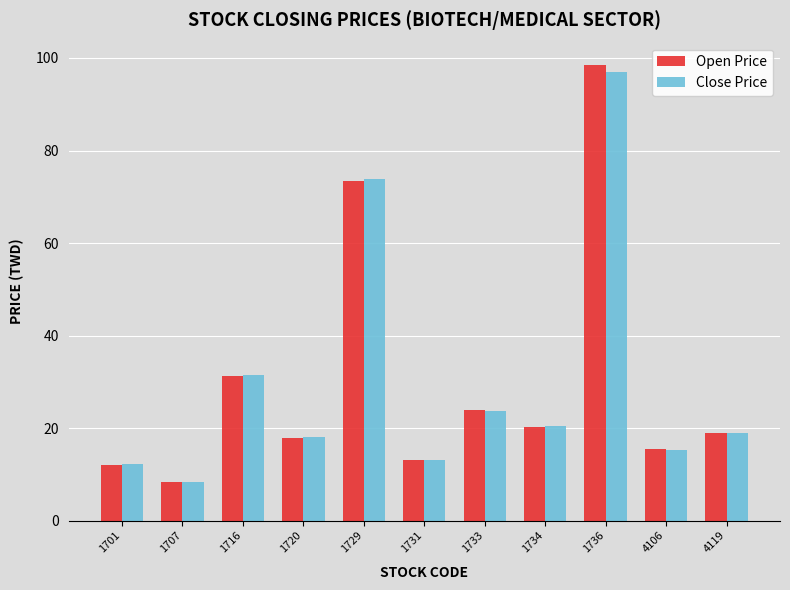

What are all the series names shown in the legend?

Open Price, Close Price